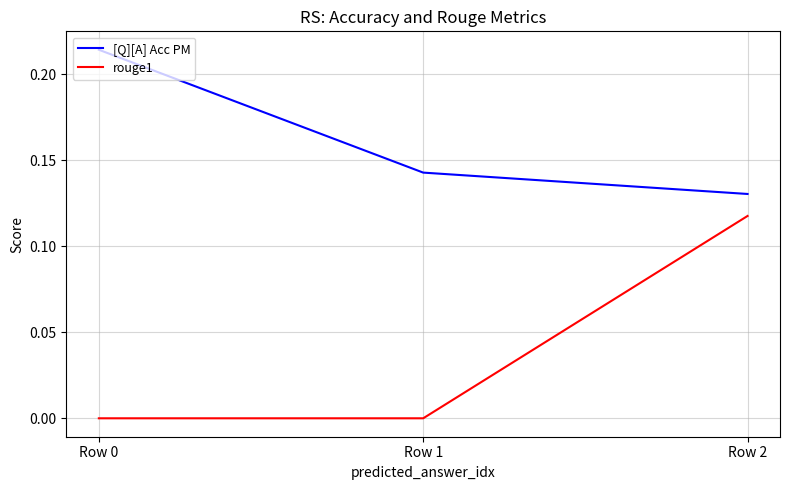

Which series changed the most between Row 0 and Row 1?

[Q][A] Acc PM